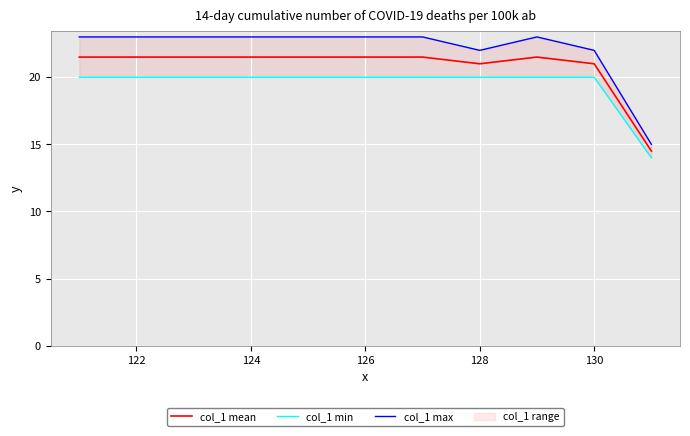

What is the difference between the maximum and minimum values in the col_1 max series?

8.0